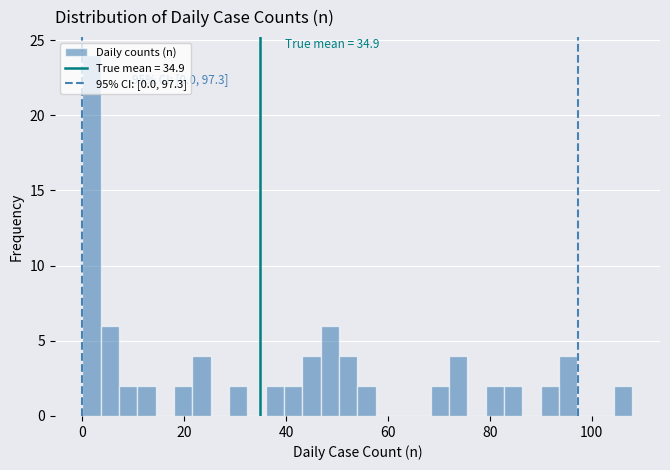

Read against the x-axis, roughly where is the centre of the tallest bar?

2